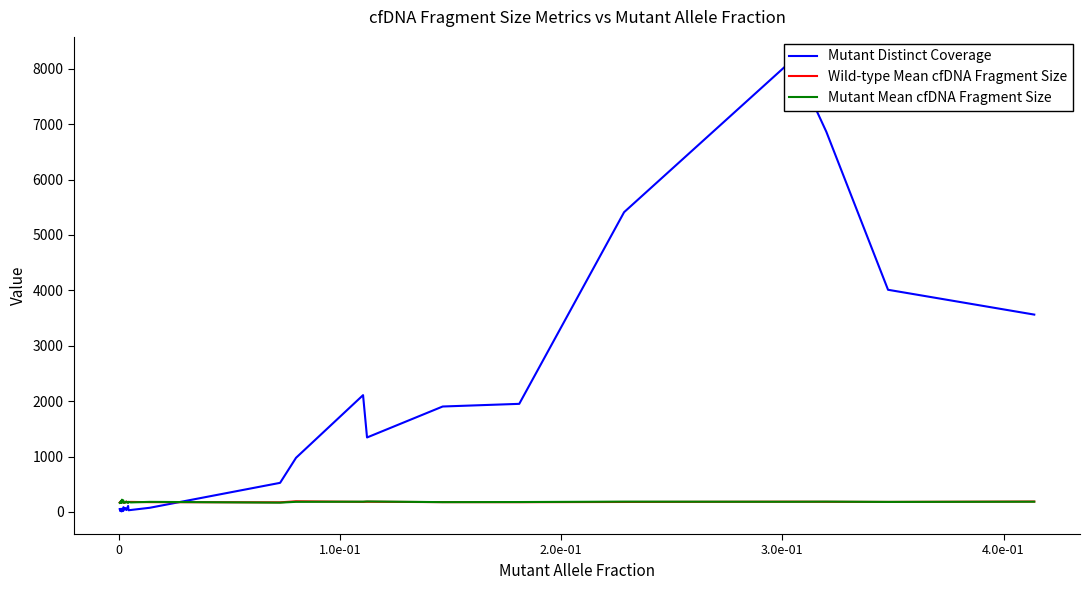

At how many categories does at least one series exceed 533?

10